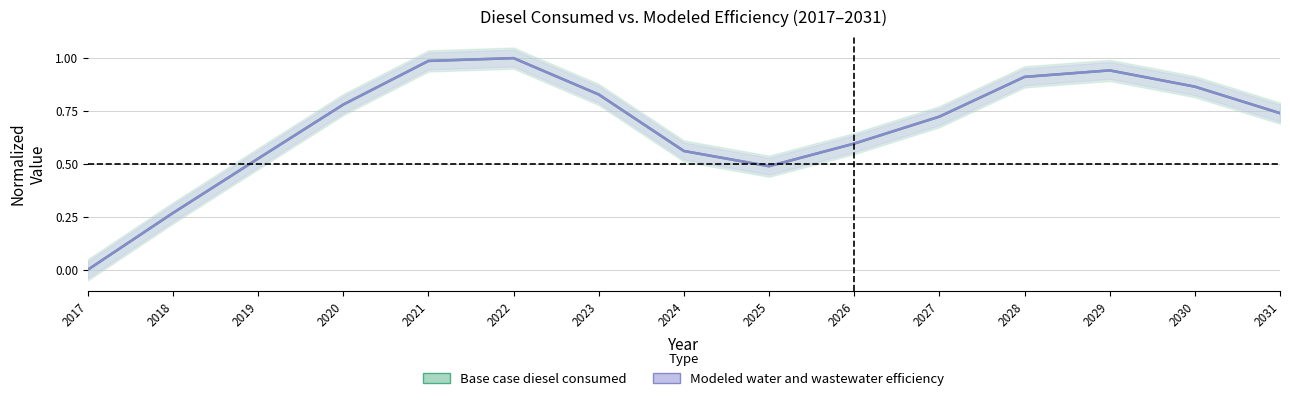

What is the average value of the Base case diesel consumed series?

0.7